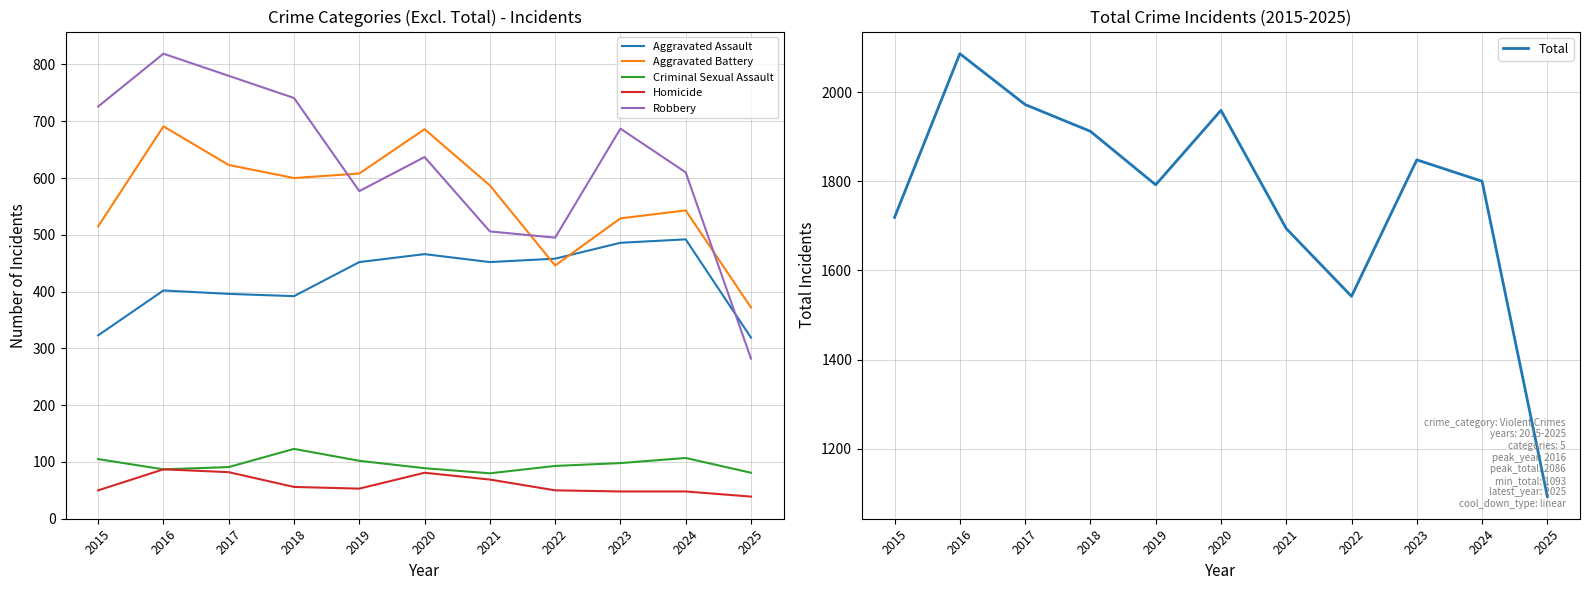

The value of Total at 2016 is 3727. True or false?

False